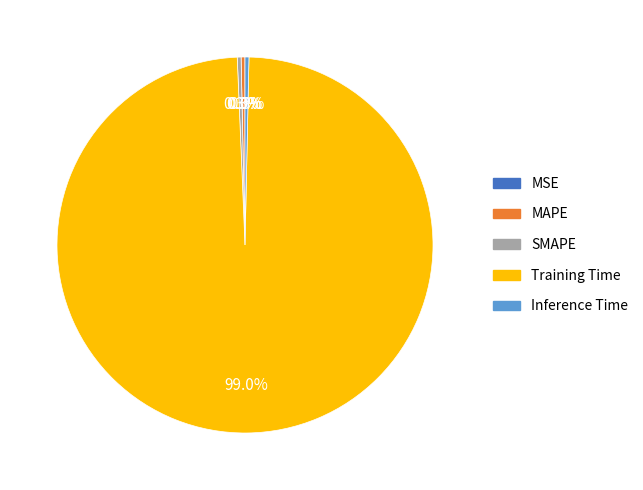

Does any single category account for the majority?

Yes